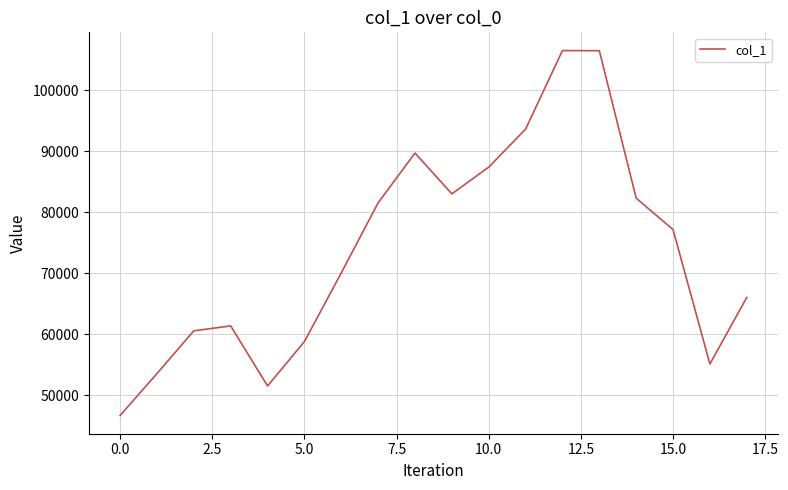

What is the greatest value displayed?

106493